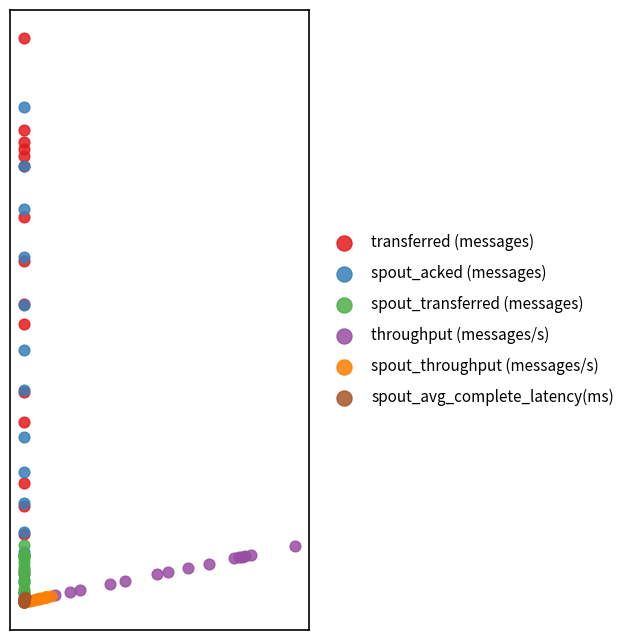

What are all the series names shown in the legend?

transferred (messages), spout_acked (messages), spout_transferred (messages), throughput (messages/s), spout_throughput (messages/s), spout_avg_complete_latency(ms)